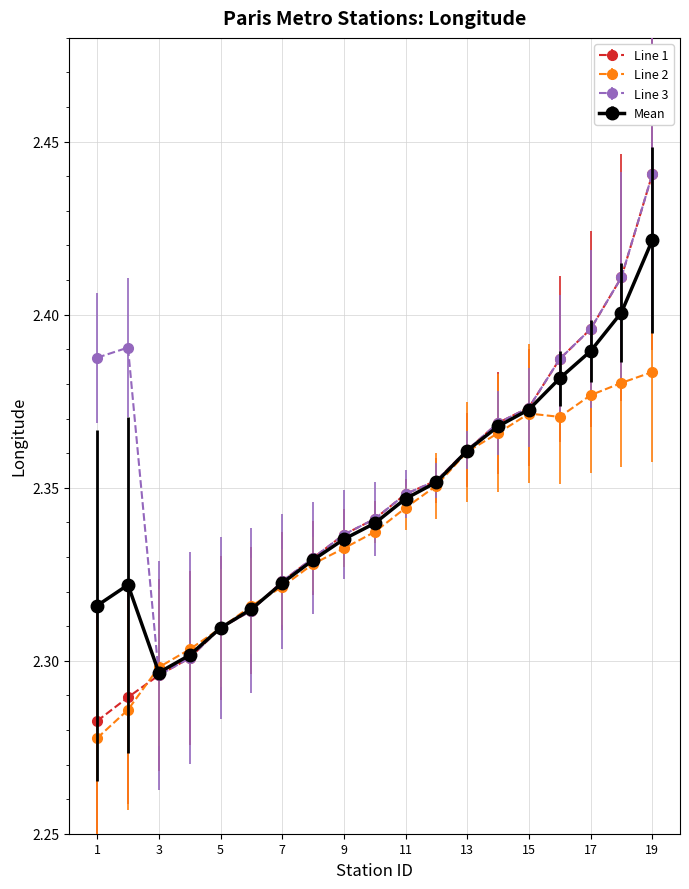

What are all the series names shown in the legend?

Line 1, Line 2, Line 3, Mean